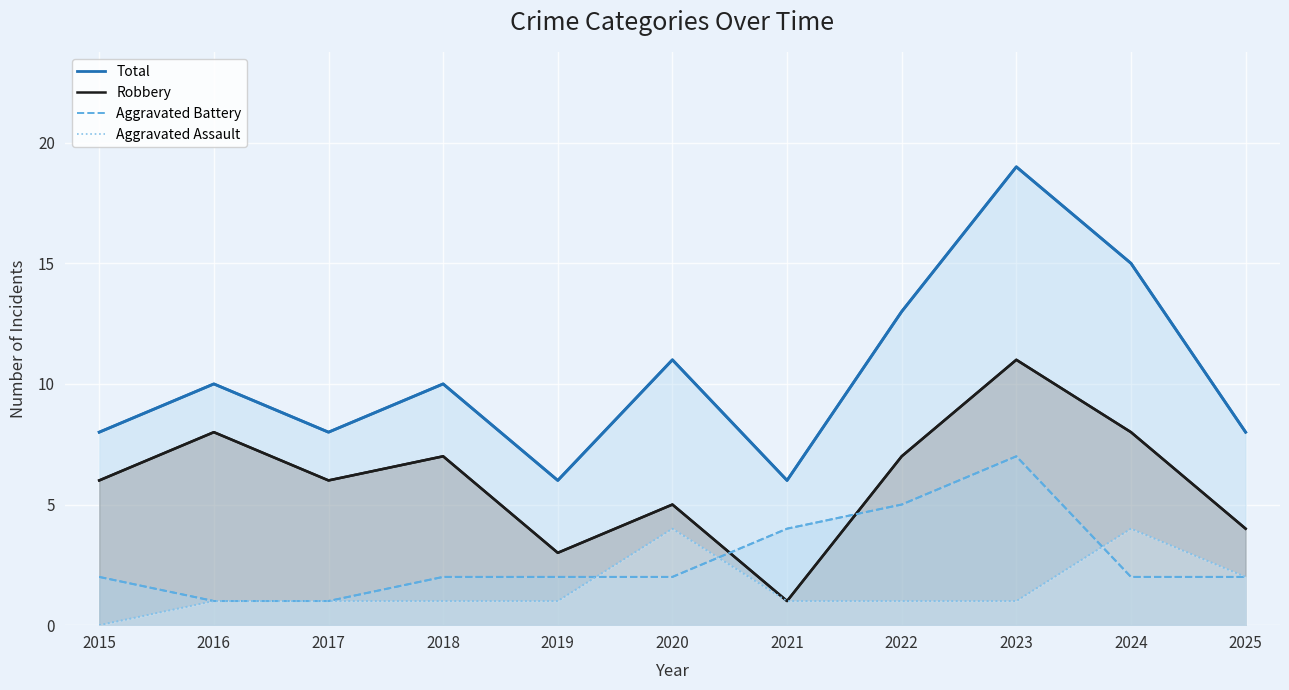

Rank the series by their maximum value, from lowest to highest.

Aggravated Assault, Aggravated Battery, Robbery, Total